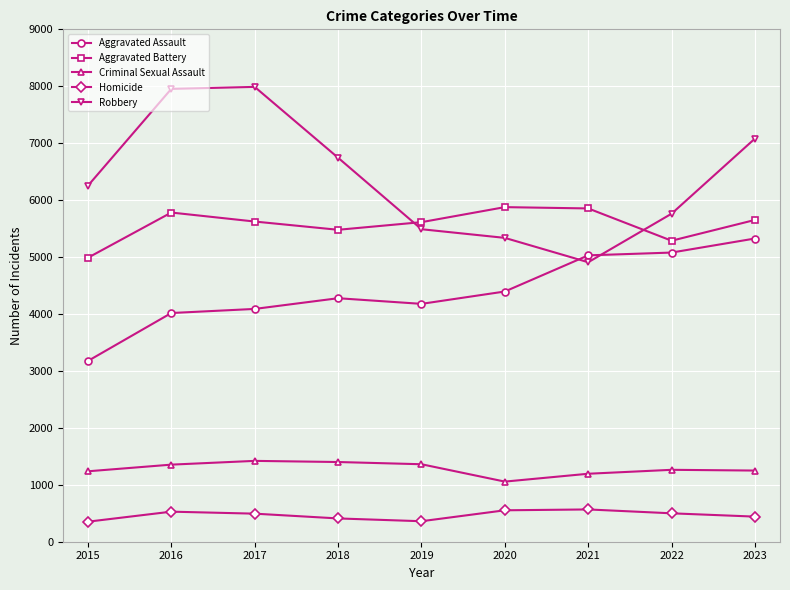

List the series in order of their peak value, lowest first.

Homicide, Criminal Sexual Assault, Aggravated Assault, Aggravated Battery, Robbery